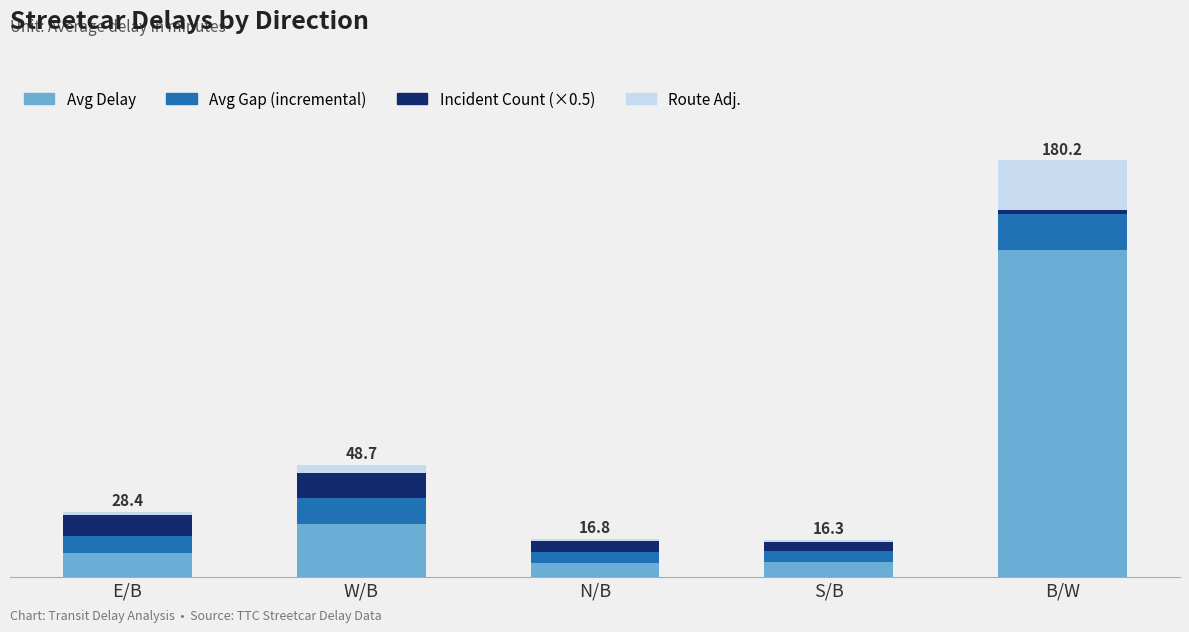

What is the average value of the Route Adj. series?

5.6